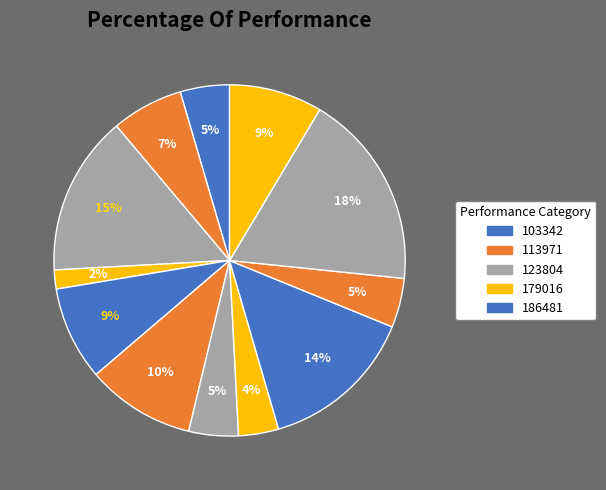

To the nearest percent, what is the difference between the largest and smallest slice percentages?

16%